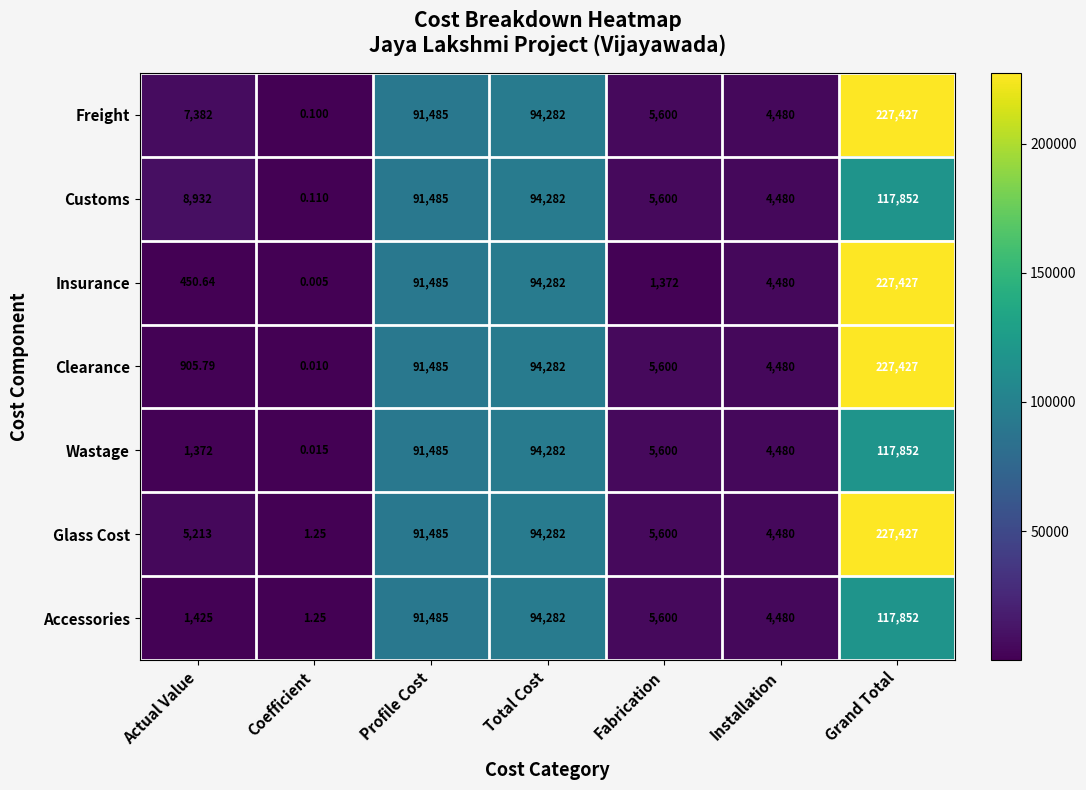

Which category has the lowest value in the Customs series?

Coefficient